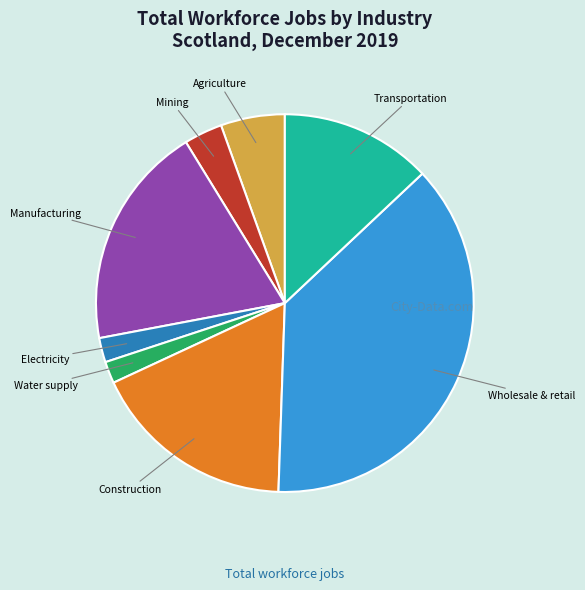

Is there a majority slice in this chart?

No